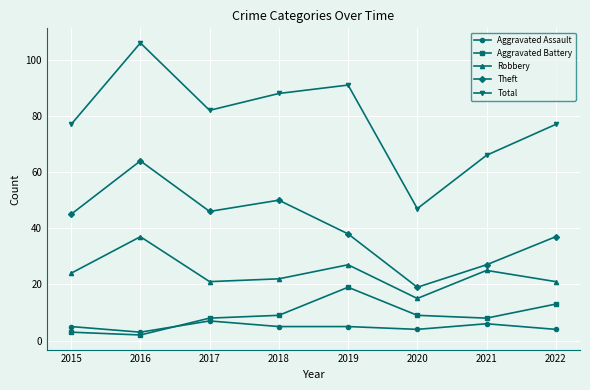

Is it true that Total equals 66 at 2021?

True